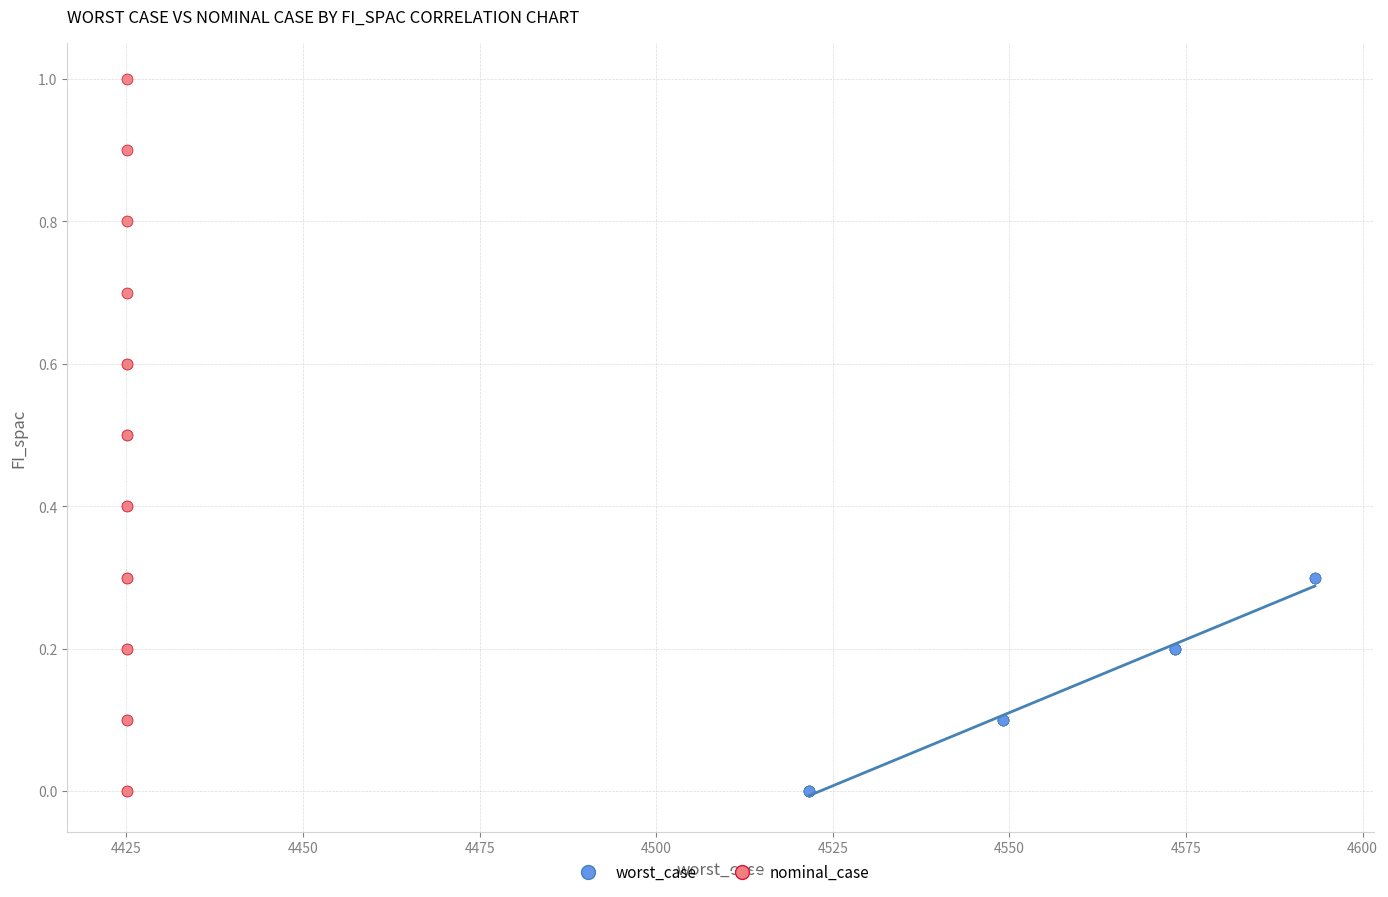

Which series has the largest Y range (max minus min)?

nominal_case